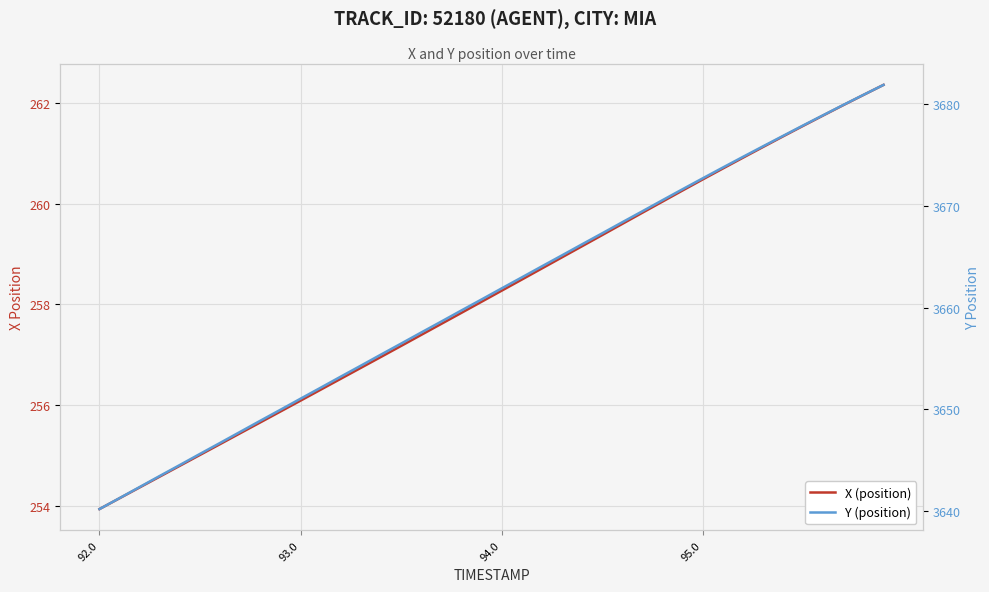

What is the sum of all X (position) values?

10326.7